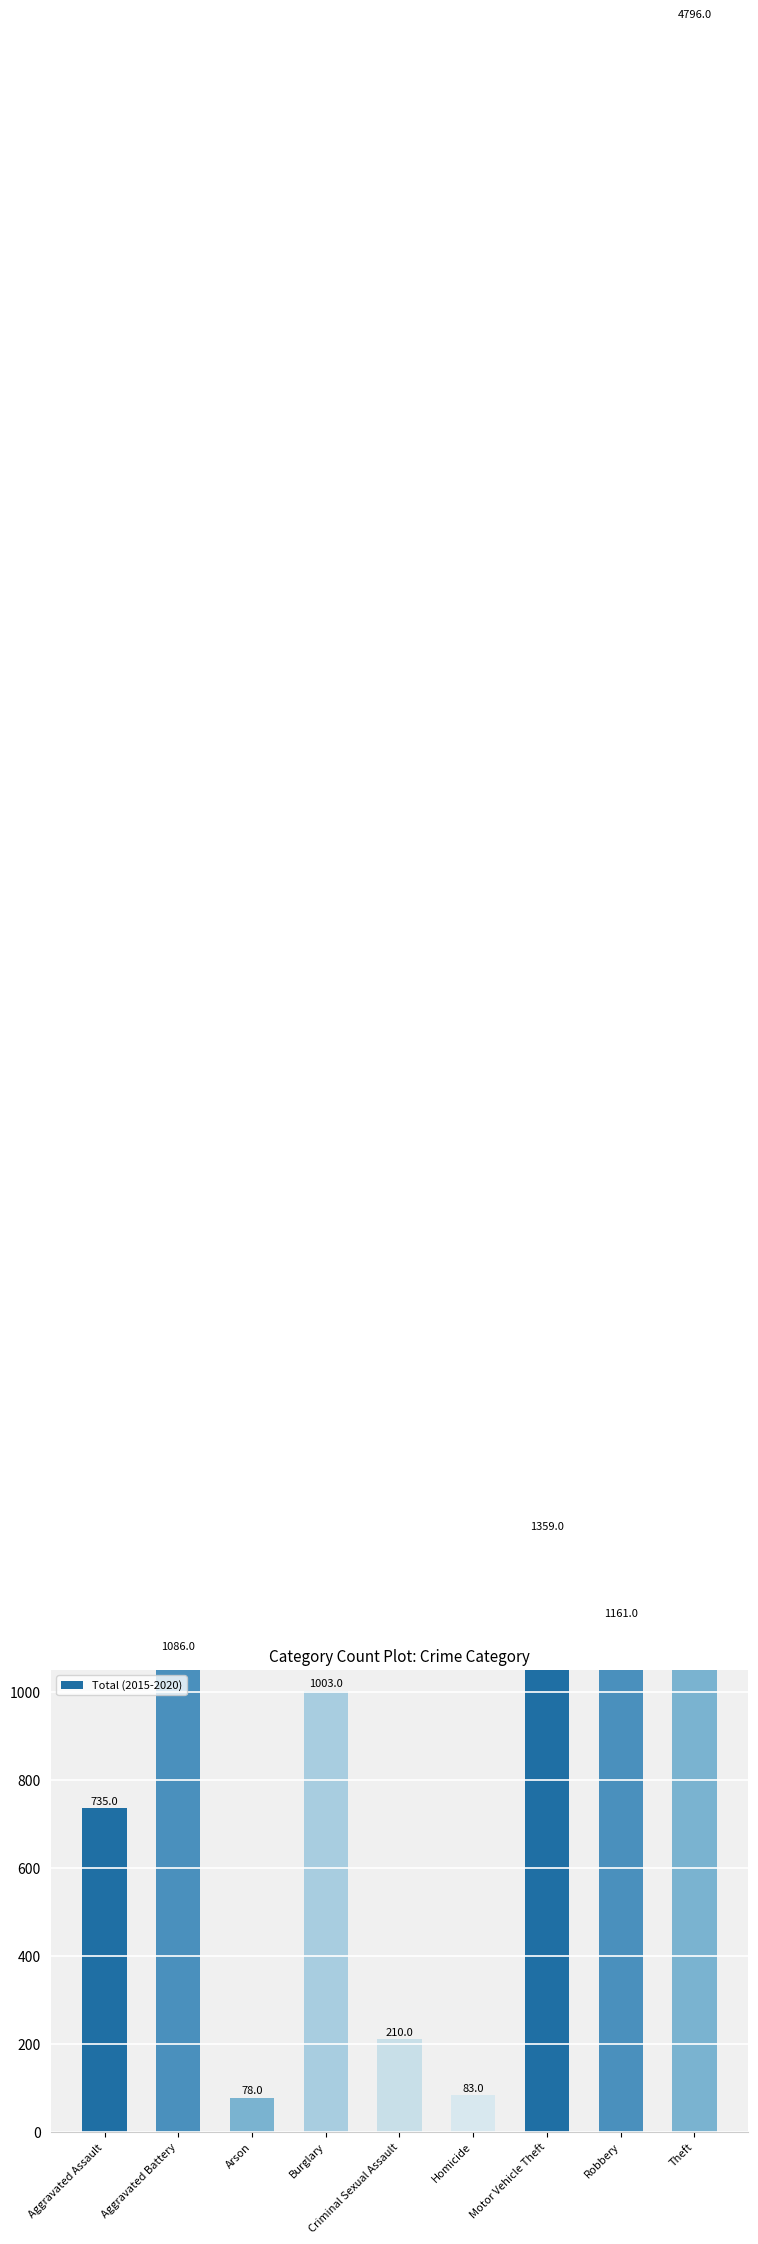

What position from the right is Arson?

7